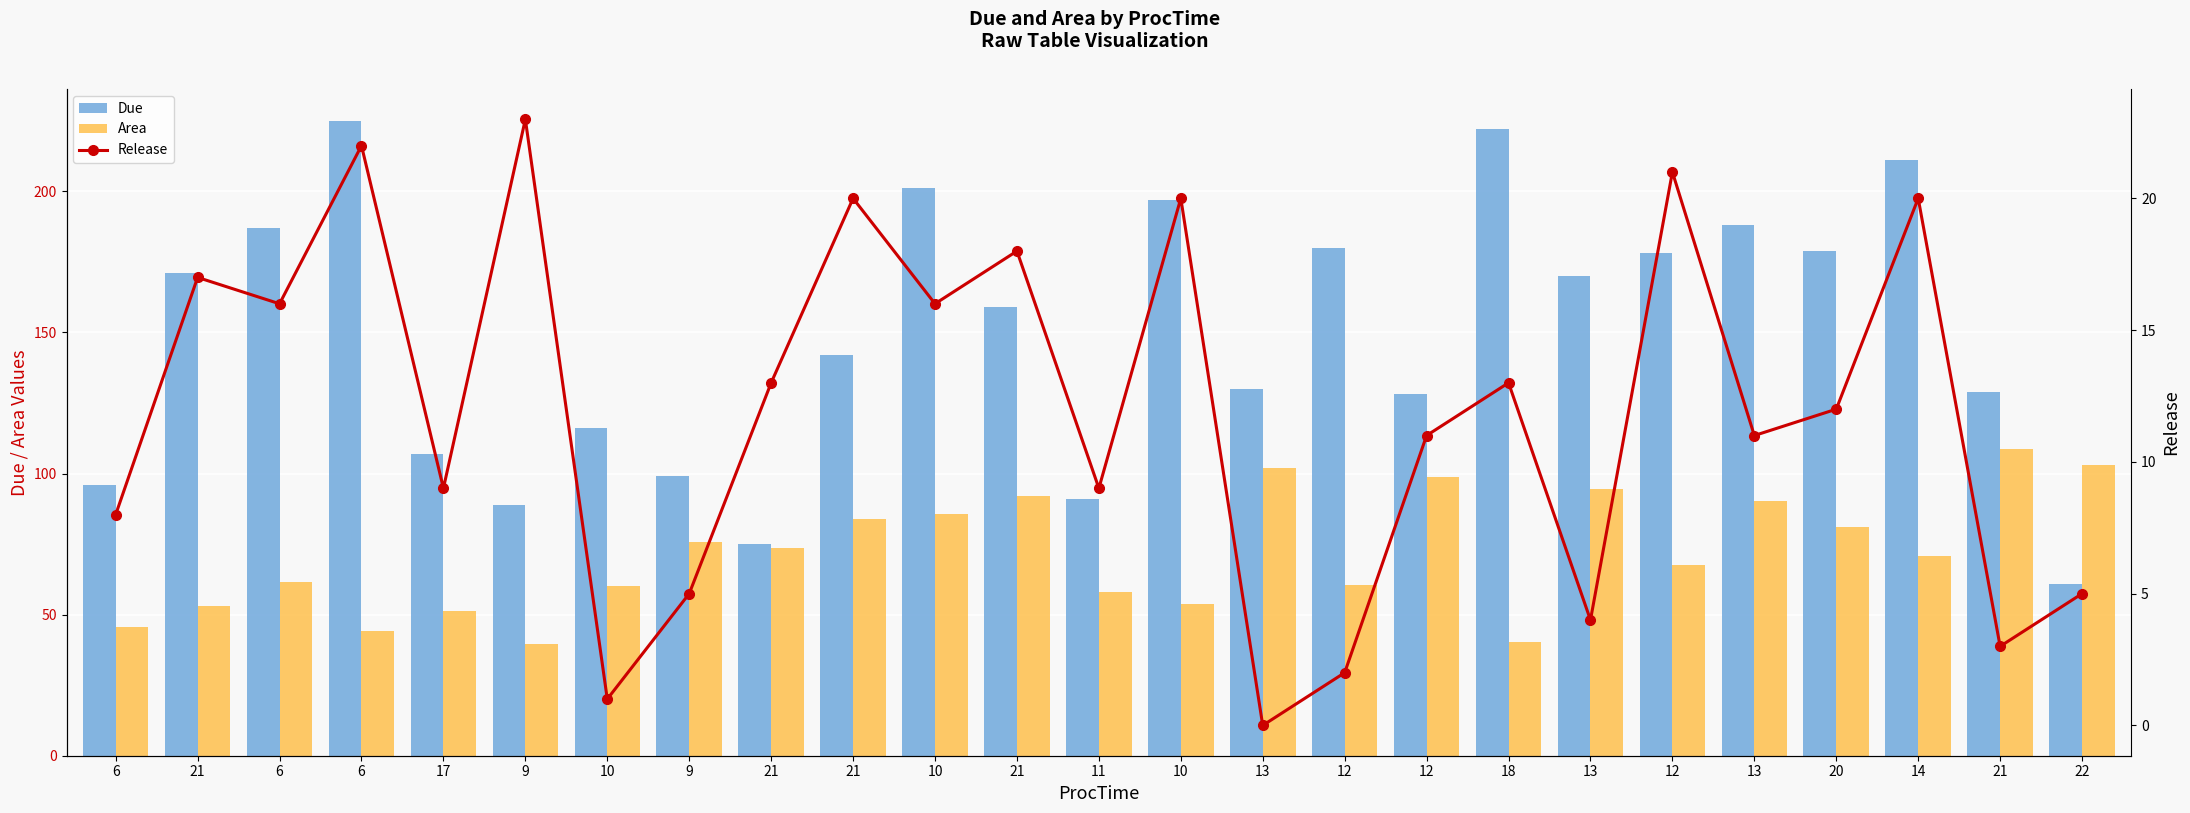

What are all the series names shown in the legend?

Due, Area, Release